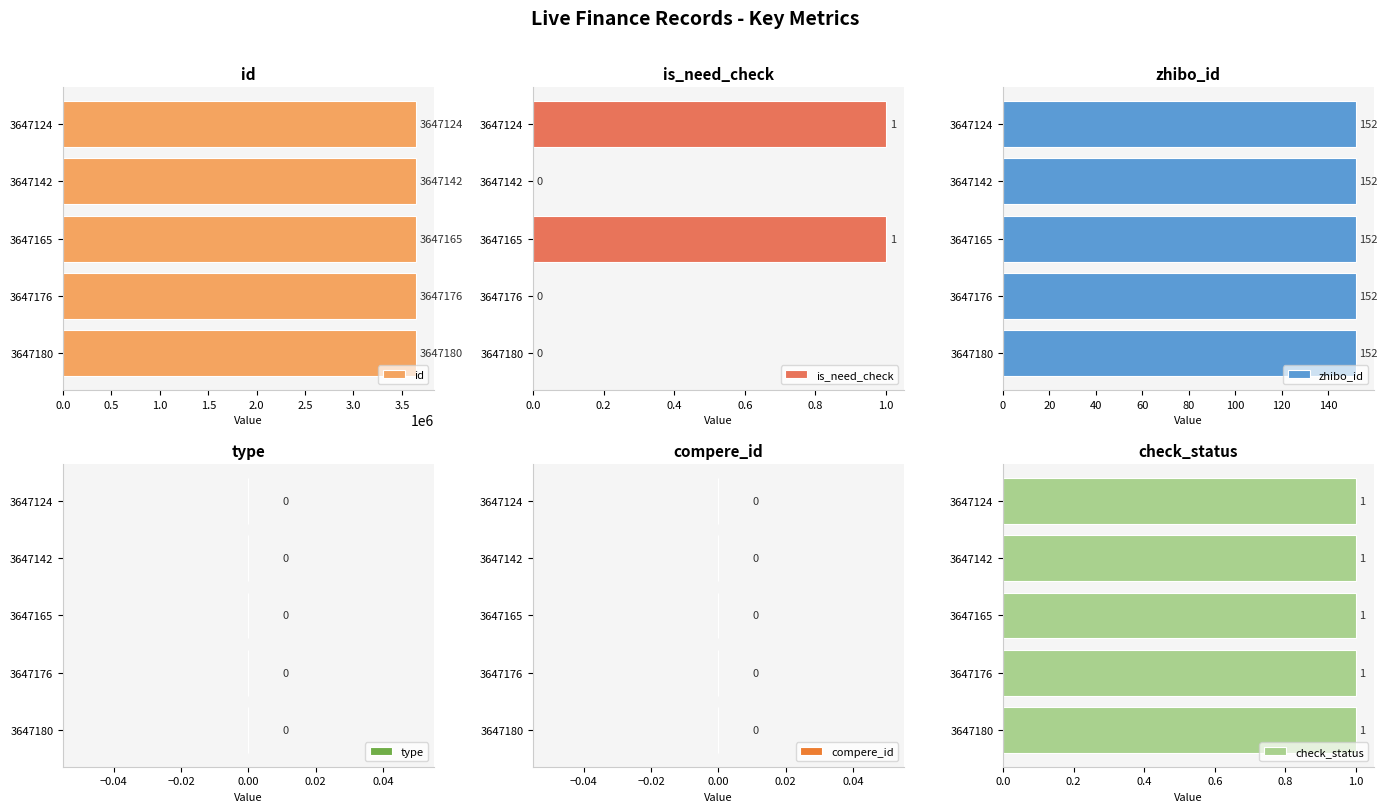

The value of id at 3647165 is 3647165. True or false?

True